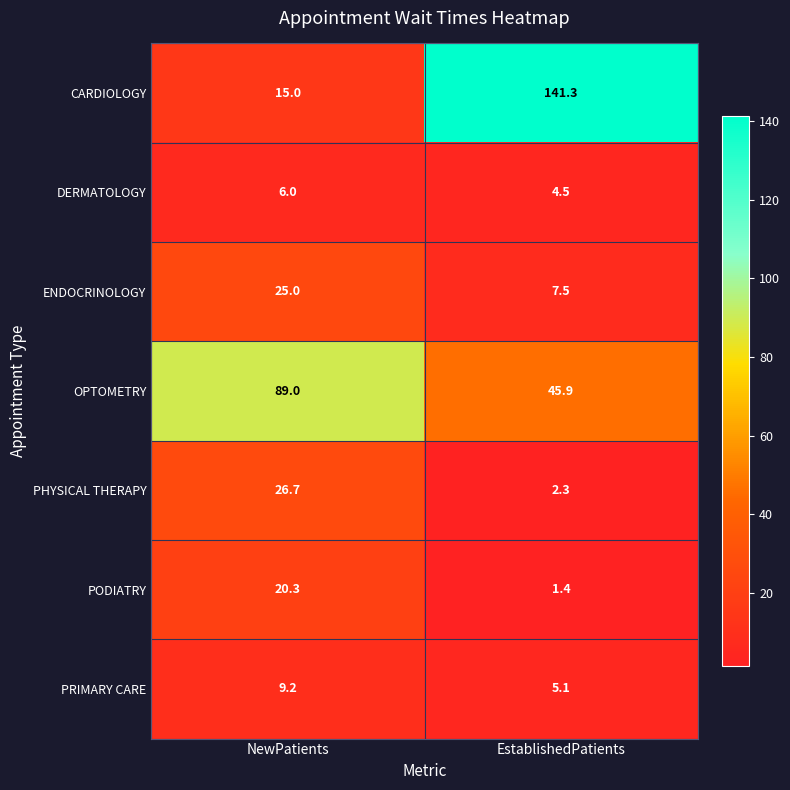

The PRIMARY CARE series shows 5.1 at EstablishedPatients. True or false?

True